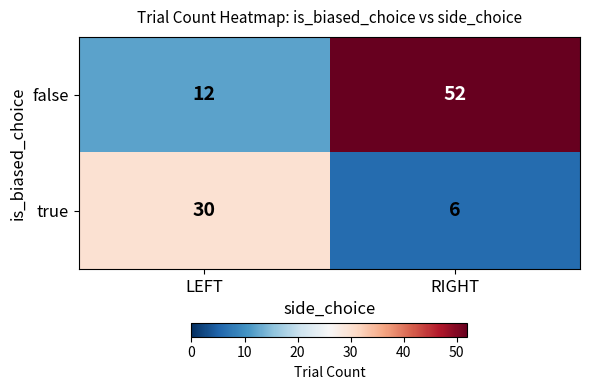

Rank the series at LEFT from lowest to highest value.

false, true